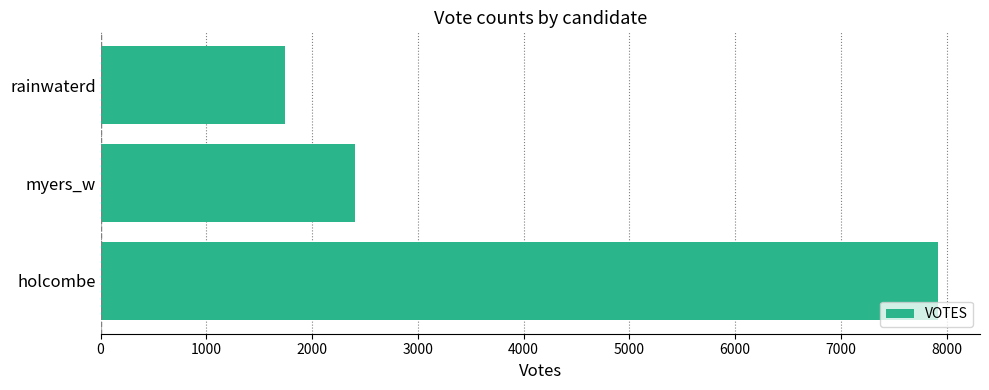

List the labels in order of value, largest first.

holcombe, myers_w, rainwaterd